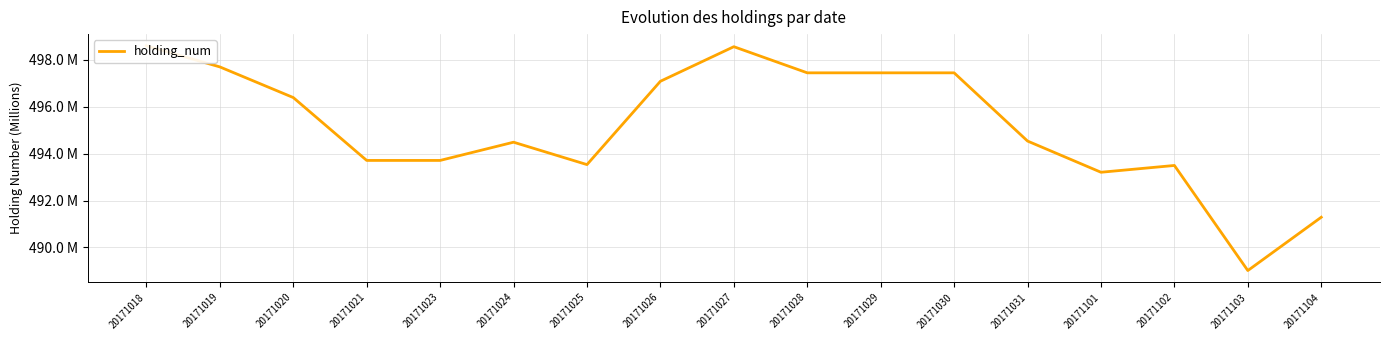

At which category does the data reach its first local valley?

20171025